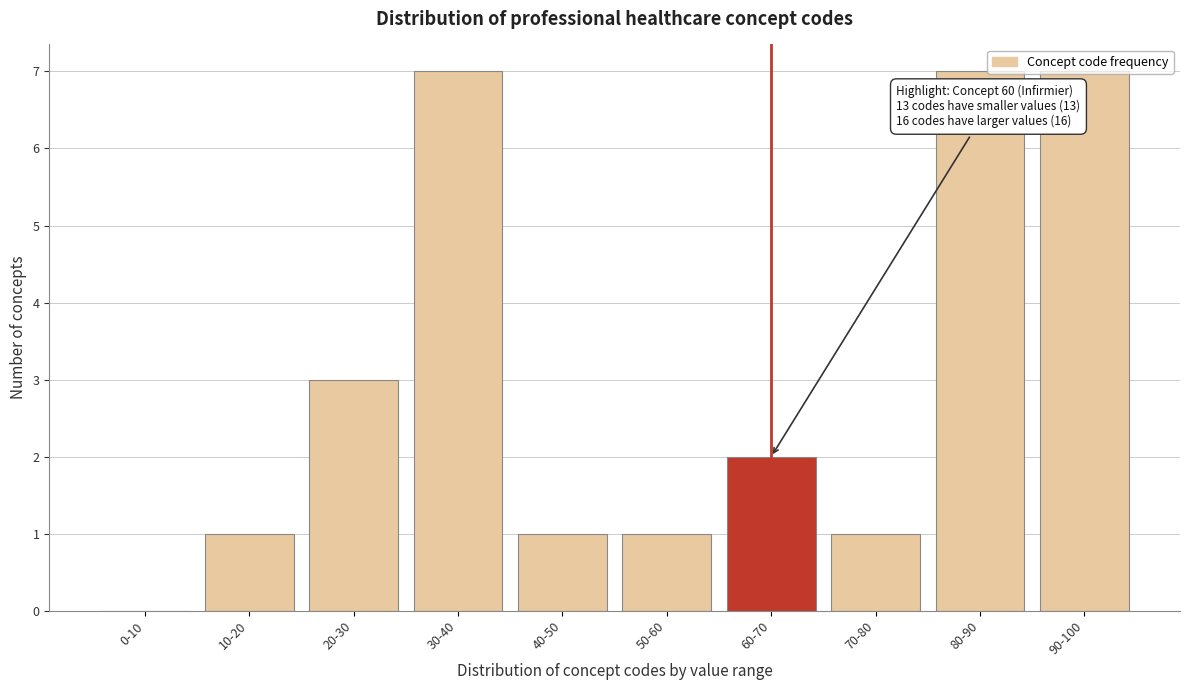

What is the ratio of the value at 90-100 to the value at 50-60?

7.0